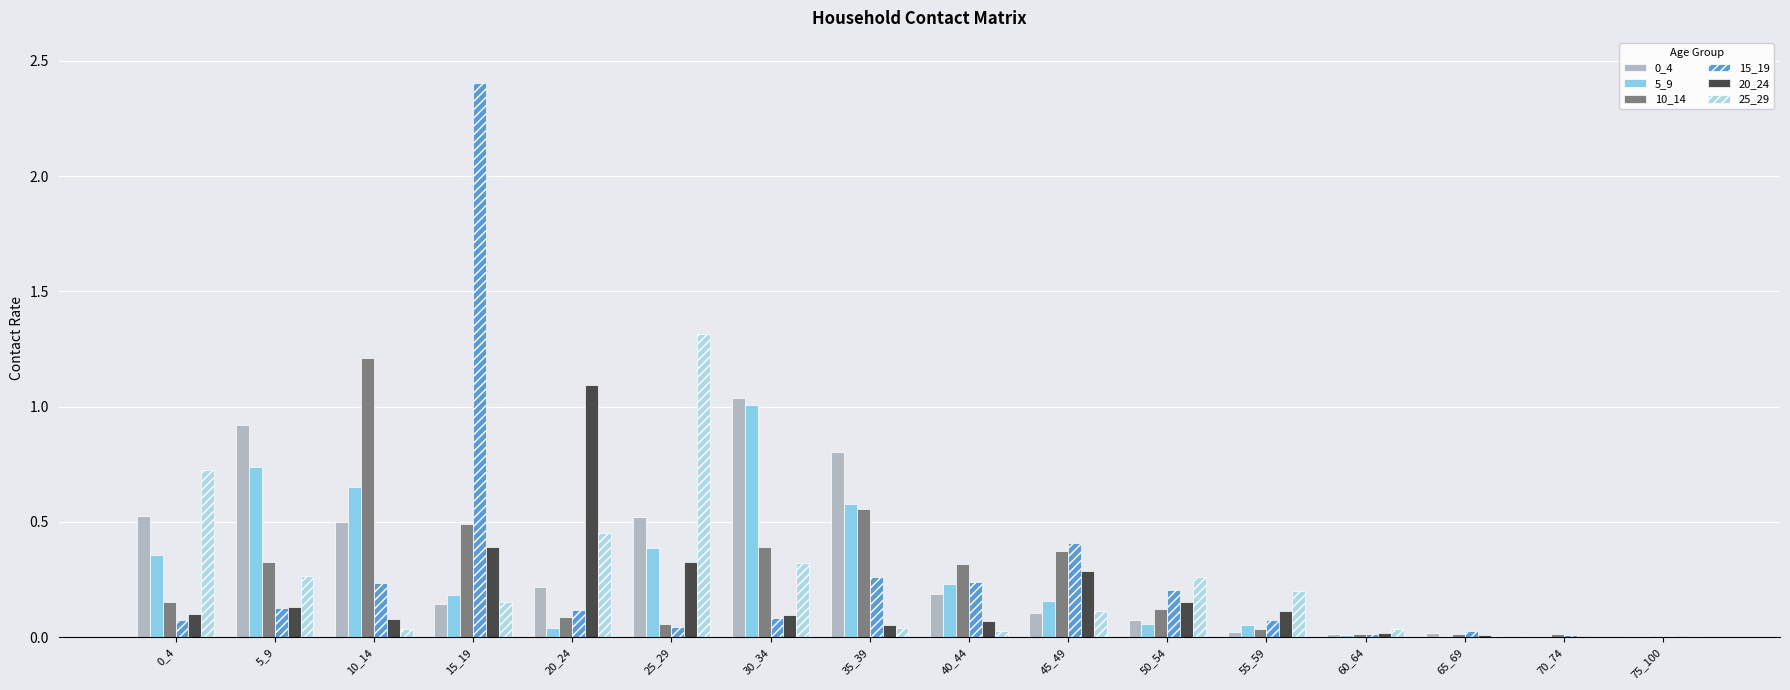

True or false: 15_19 has a value of 0.6 at 45_49.

False